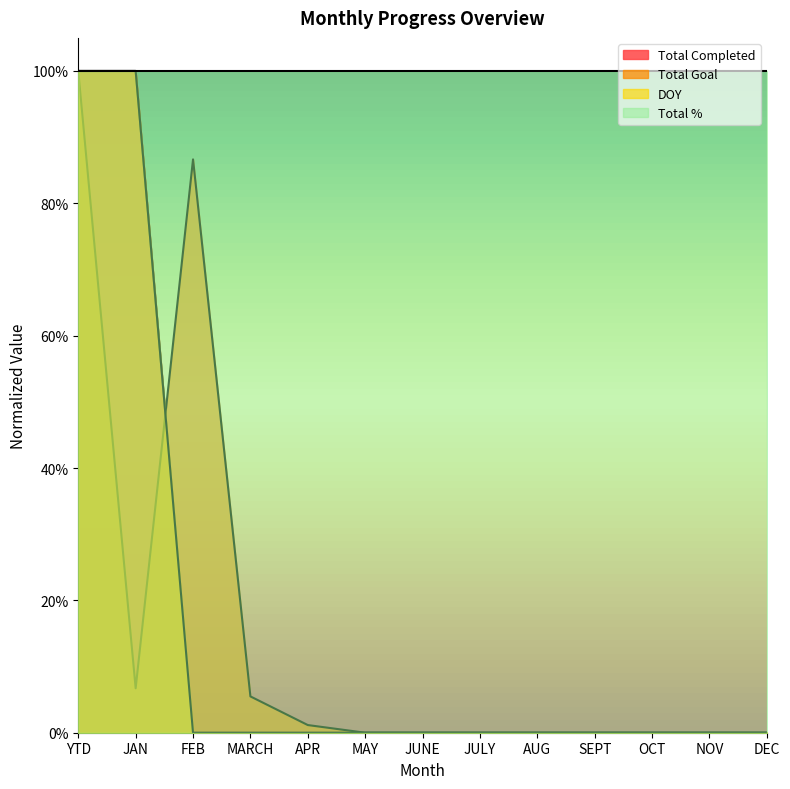

The DOY series shows 0.0 at MARCH. True or false?

True